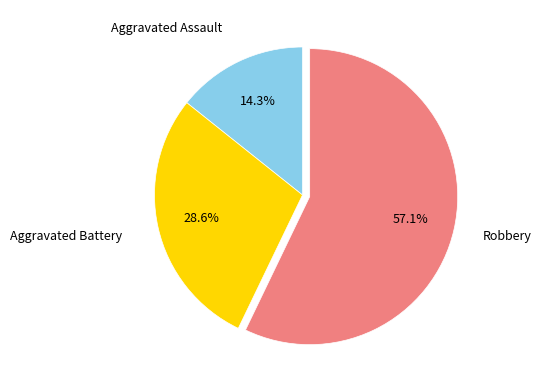

How many segments does this pie chart have?

3